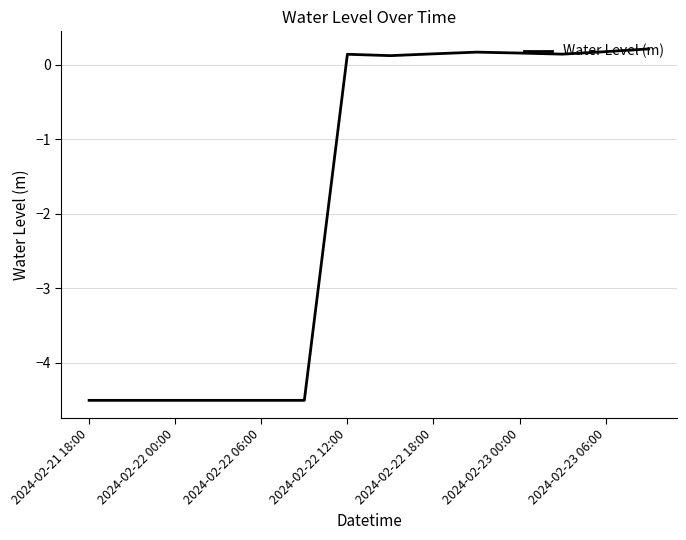

How many categories are shown in the chart?

14